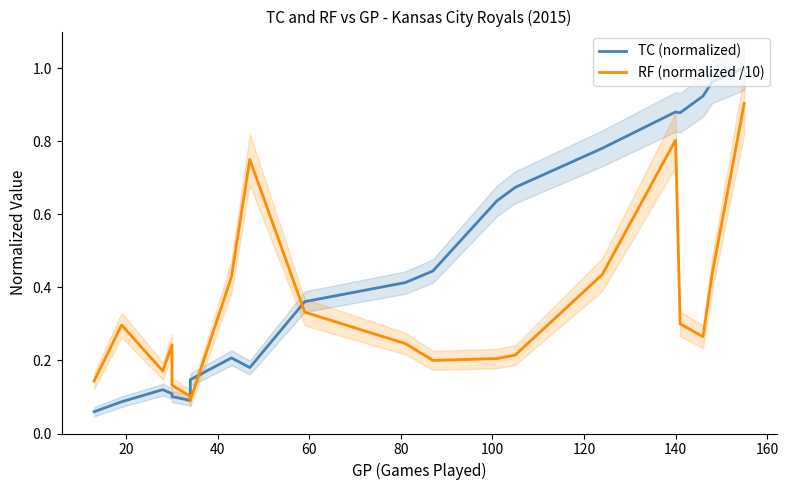

True or false: RF (normalized /10) has more than 2 points higher than both neighbors.

True